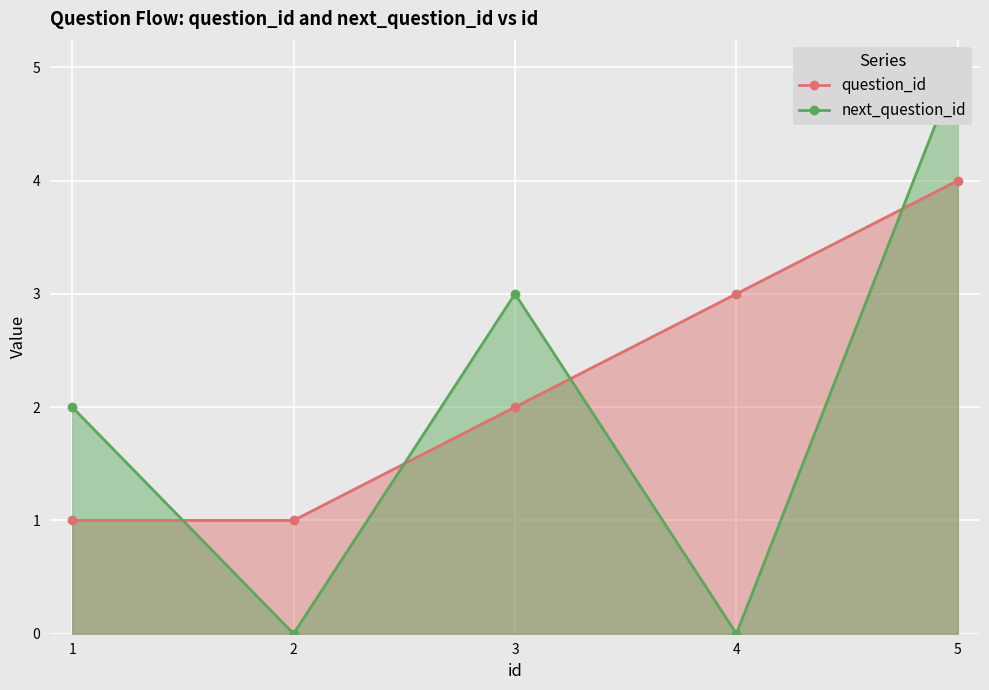

Rank the series by their maximum value, from highest to lowest.

next_question_id, question_id